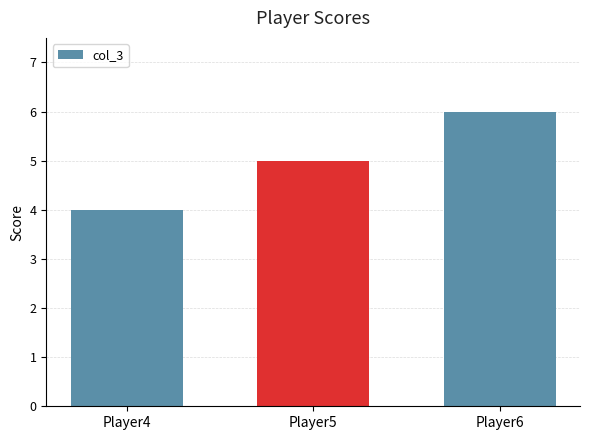

Count the values in the range 4 to 6.

3